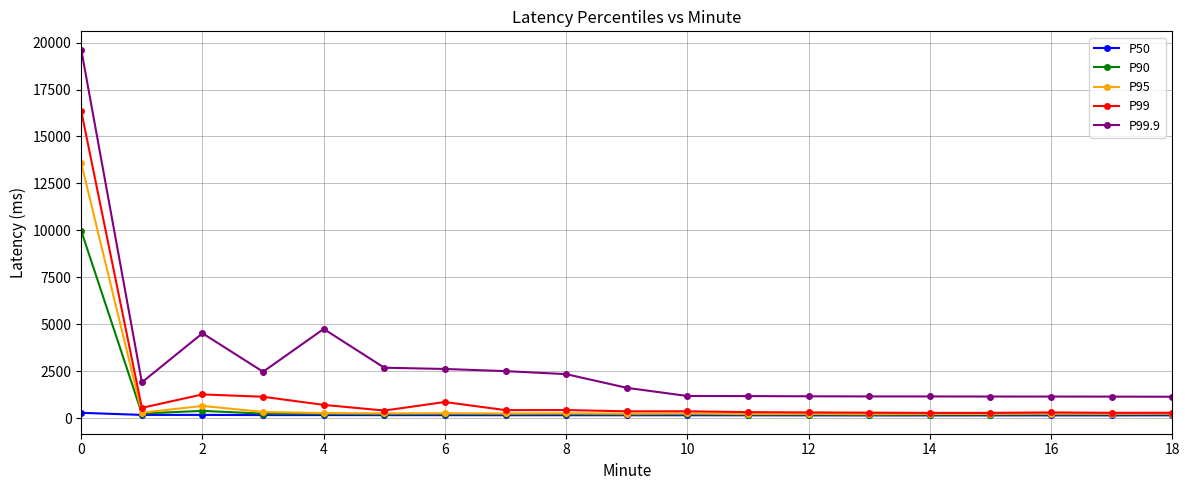

True or false: P99.9 and P90 cross at least once.

False